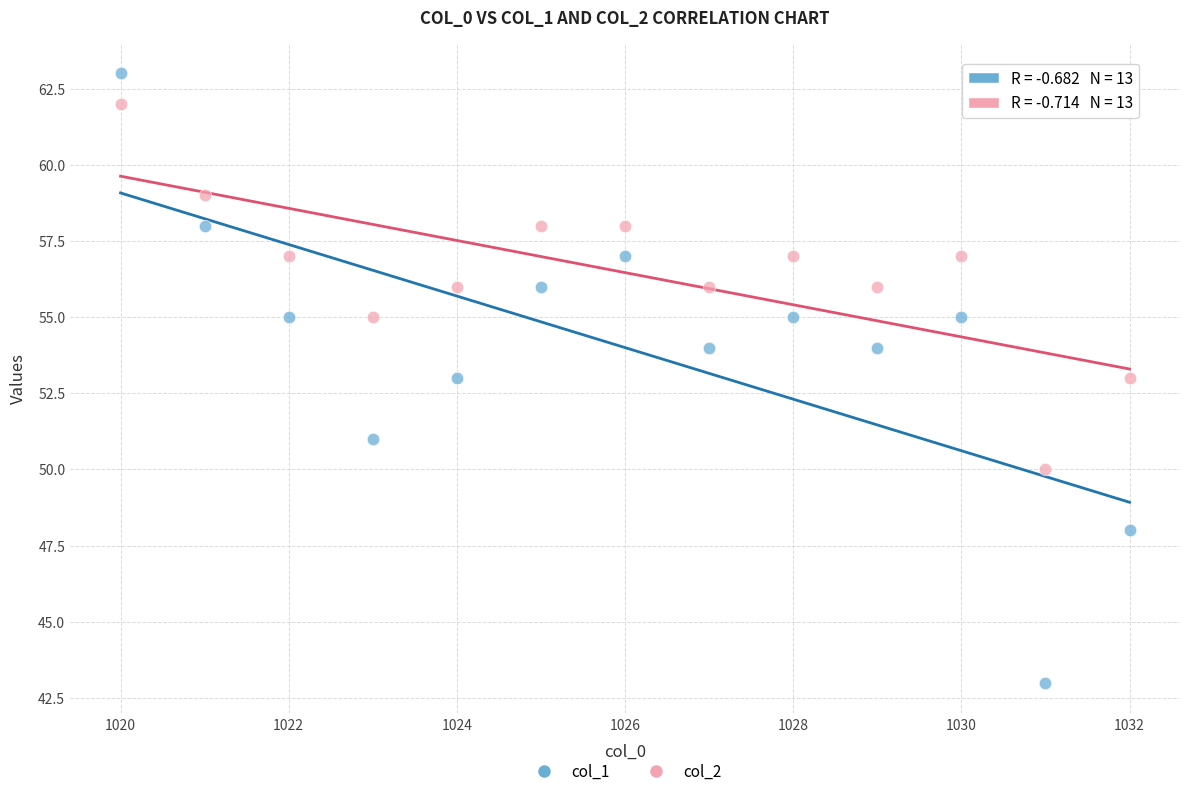

Across all data points, what is the range of X values (max minus min)?

12